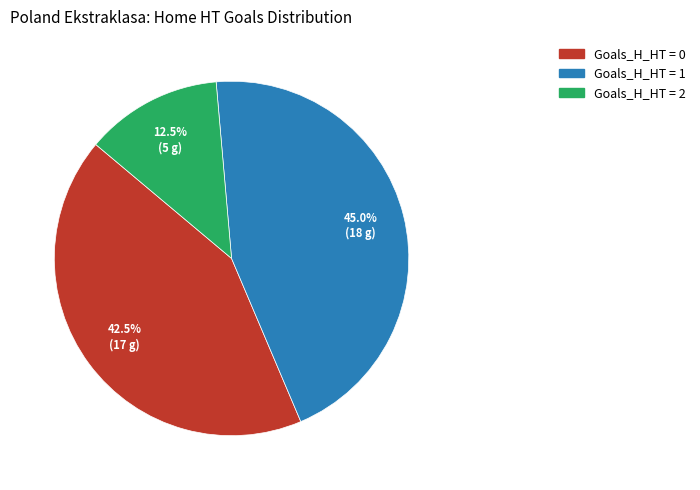

Does any single category account for the majority?

No